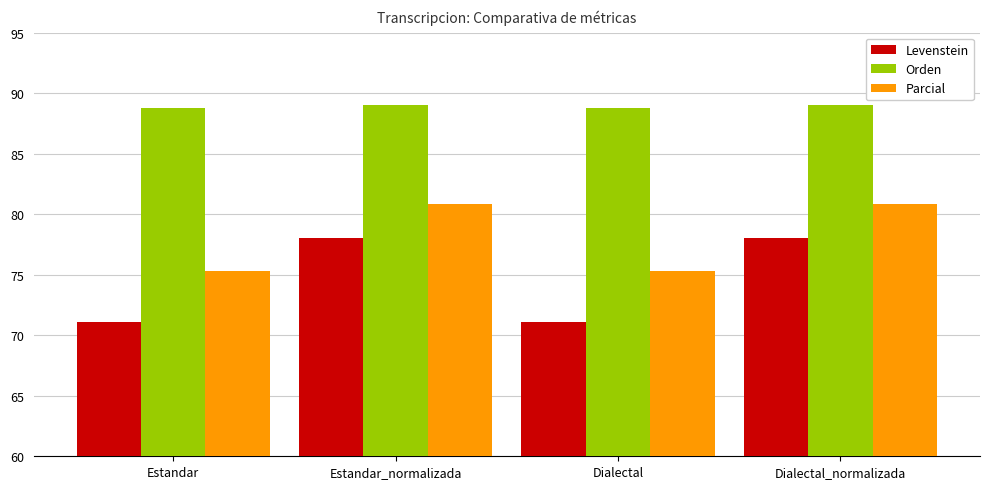

What is the difference between the highest and lowest values at Estandar?

17.6